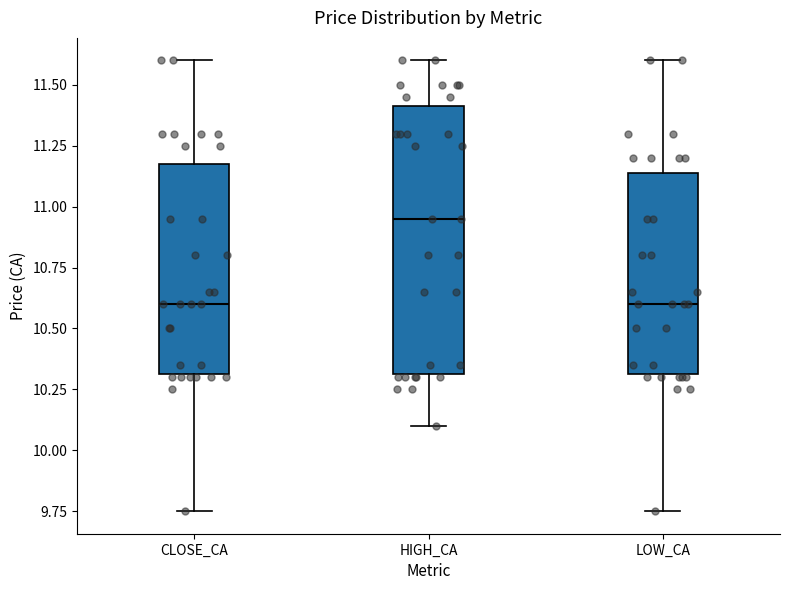

Which box's median line is the highest?

HIGH_CA